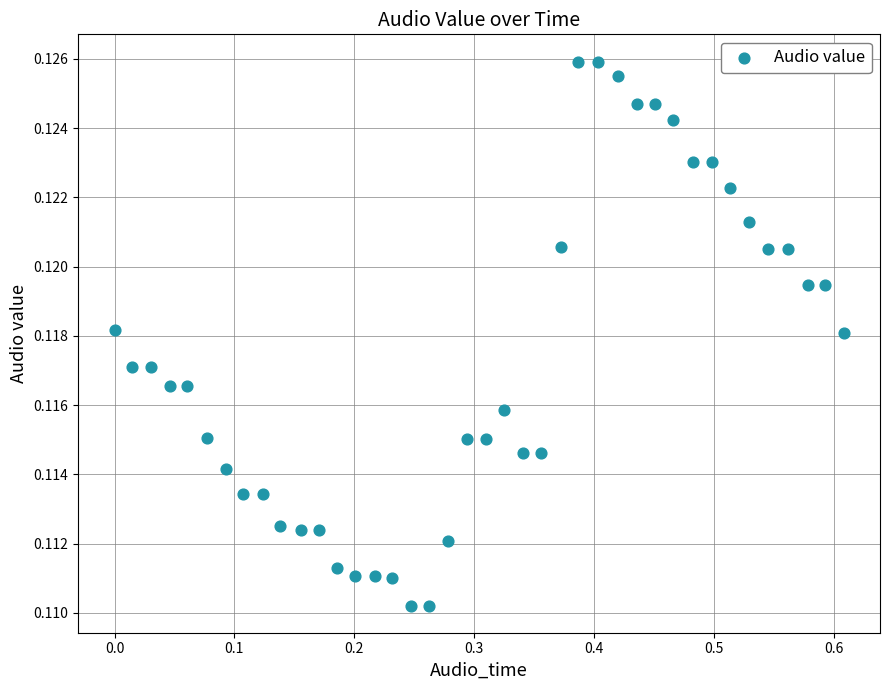

What is the range of X values (max minus min)?

0.6